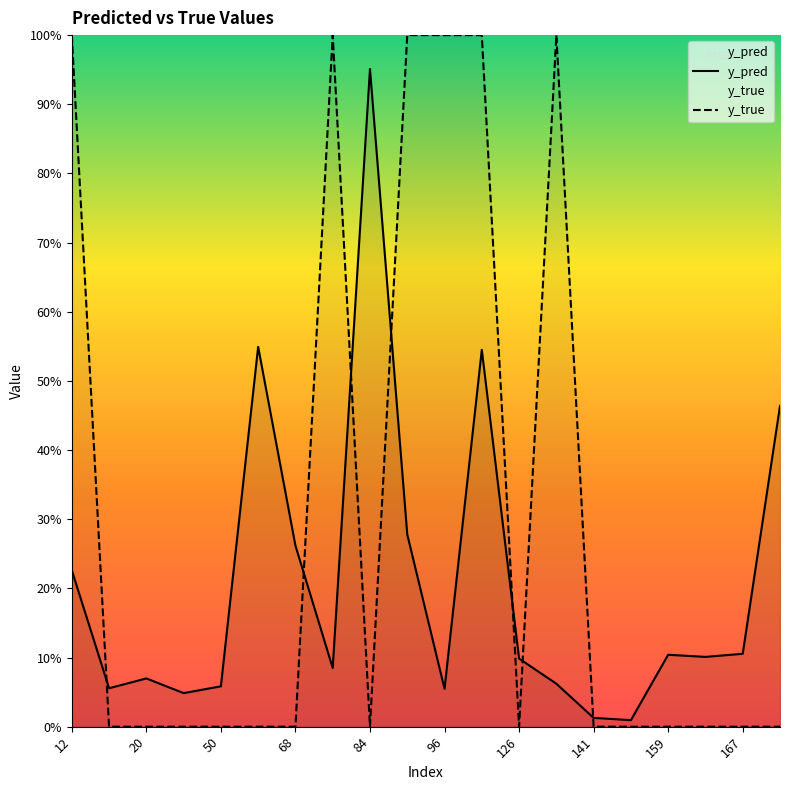

In y_pred, how many points are higher than both neighbors (excluding endpoints)?

5